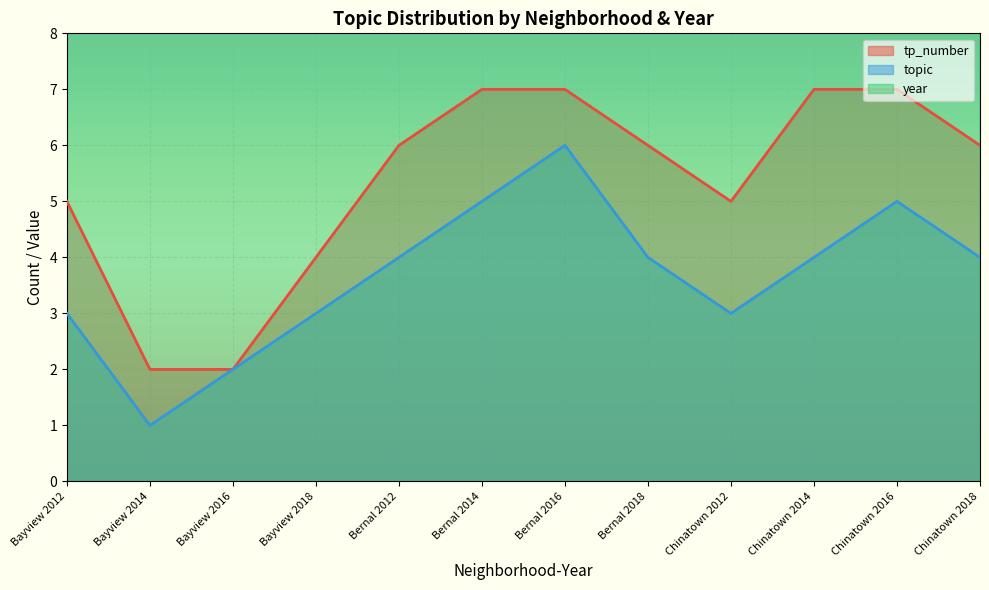

What is the label of the 8th point from the right?

Bernal 2012